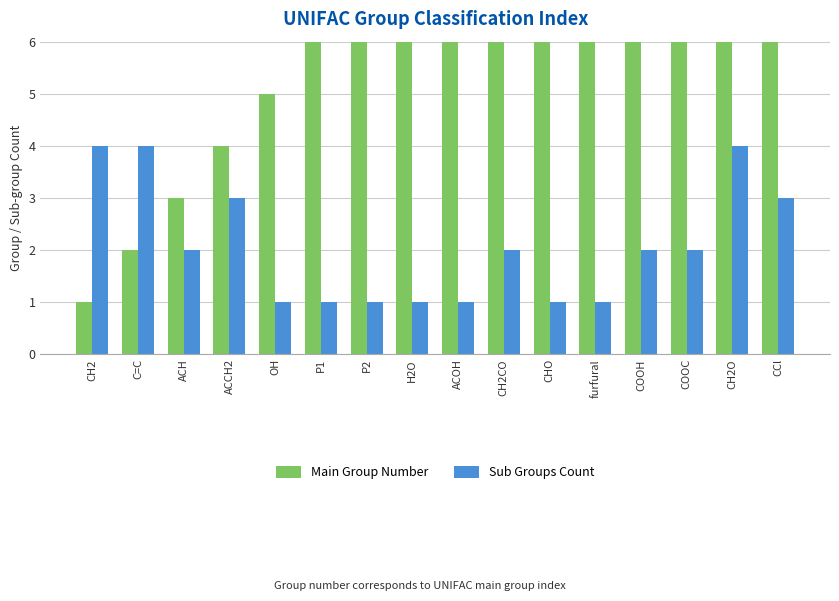

What is the label of the 3rd bar from the right?

COOC